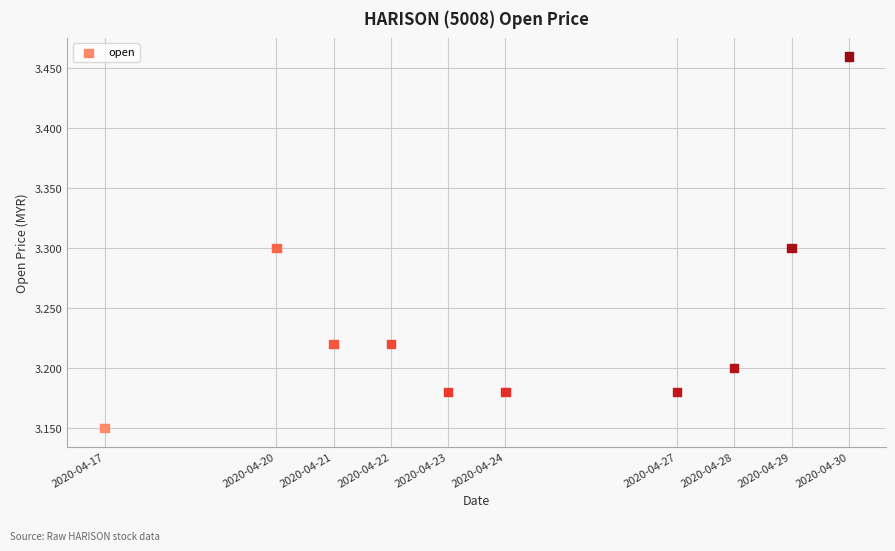

What is the average X value?

1587695040.0